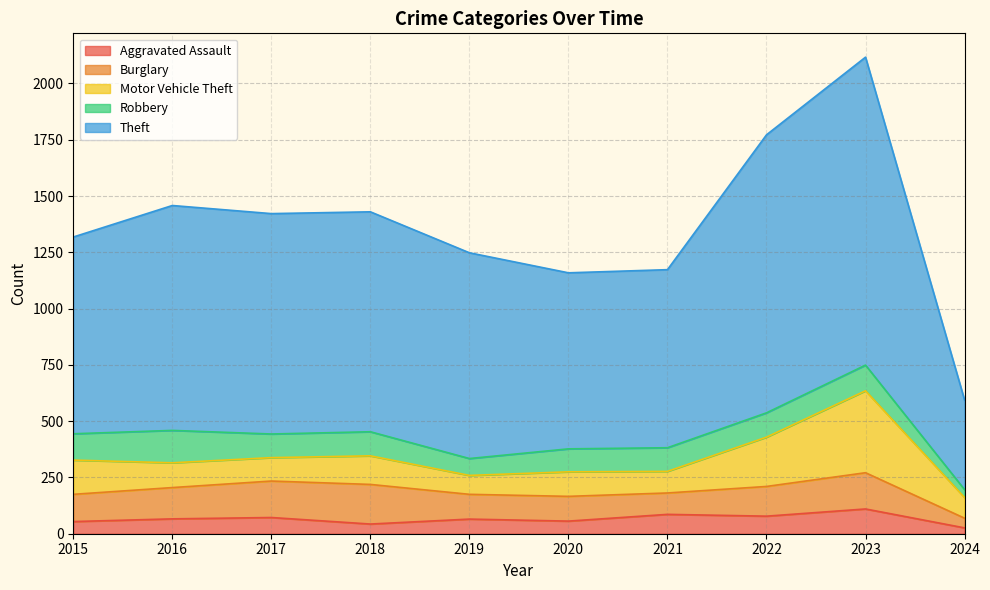

True or false: Motor Vehicle Theft and Theft intersect in this chart.

False